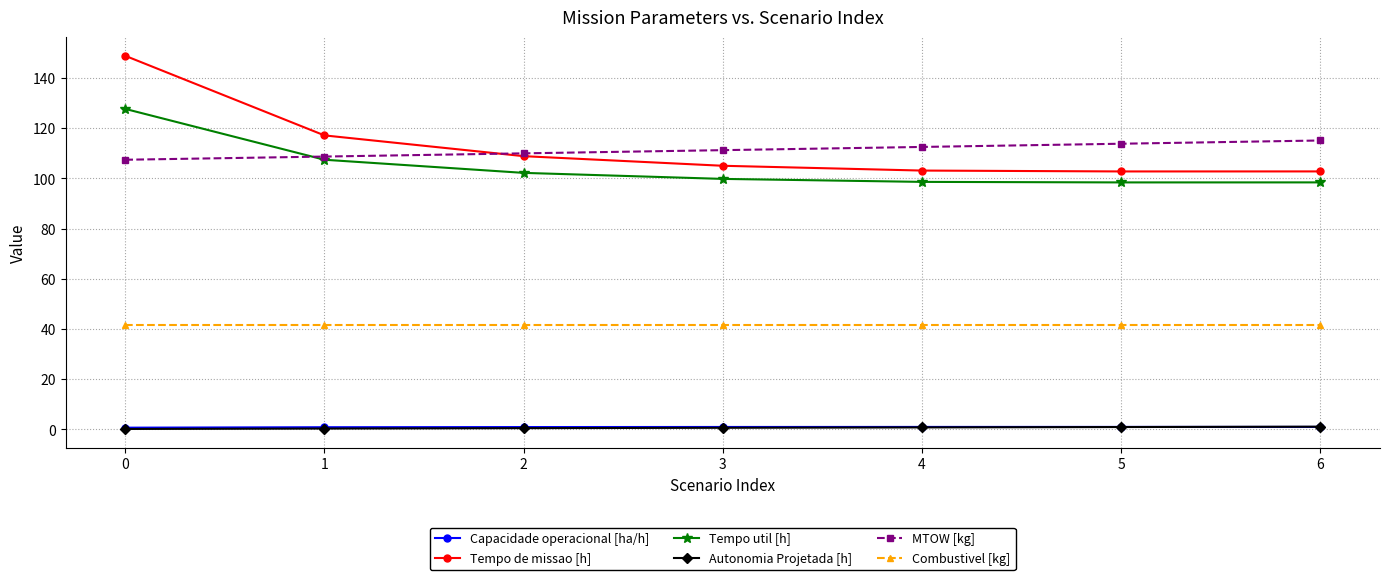

Which series has the largest range (max minus min)?

Tempo de missao [h]